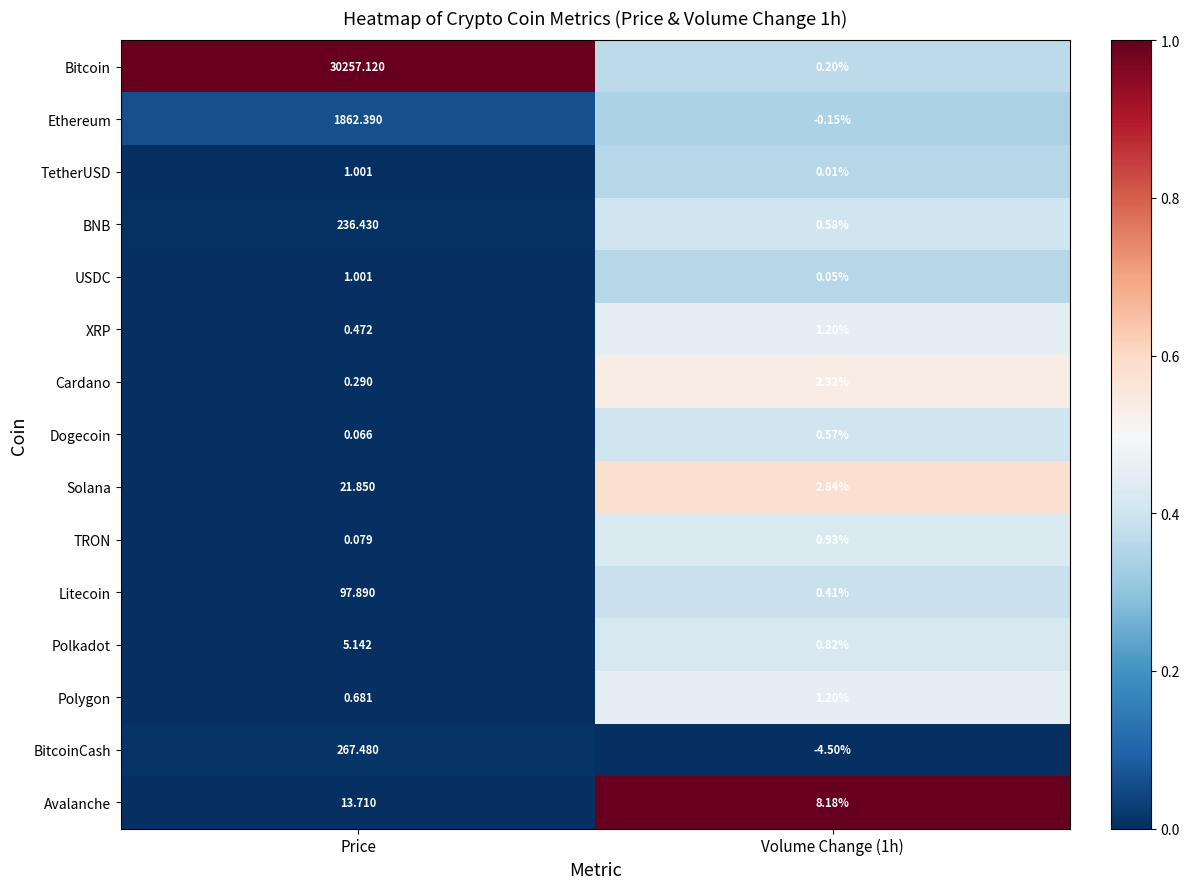

At which label does Polkadot first exceed 5?

Price